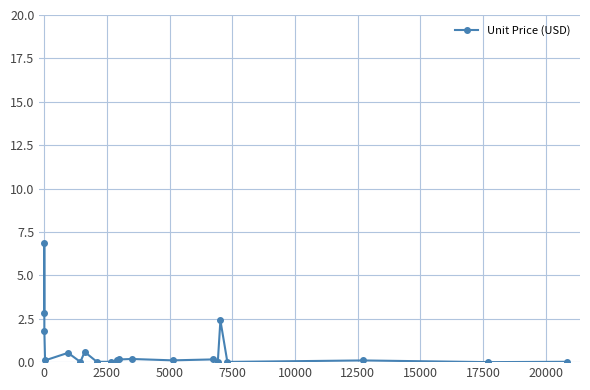

How many points are higher than both their immediate neighbors (excluding endpoints)?

7